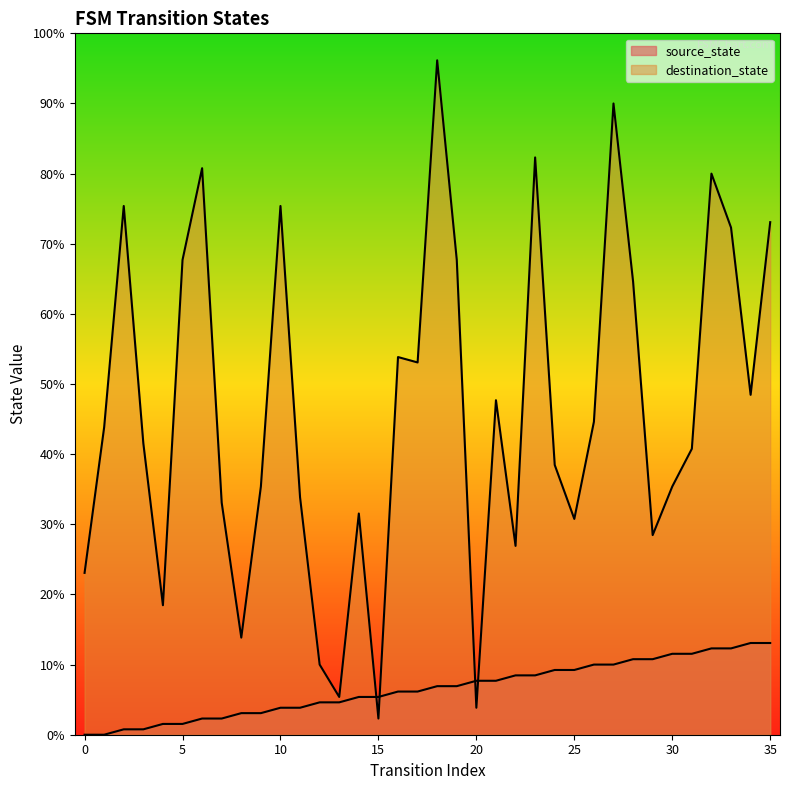

Does the chart display data point markers on the line(s)?

No